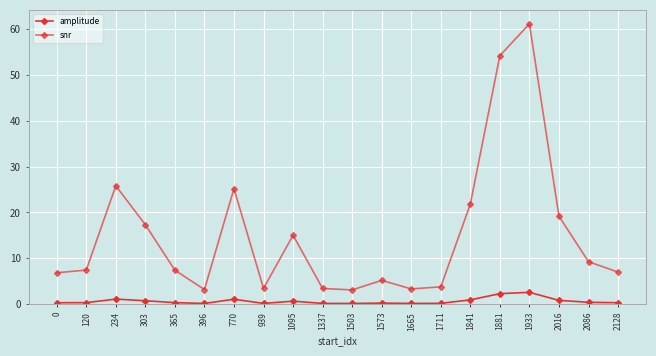

The snr series shows 21.8 at 1841. True or false?

True